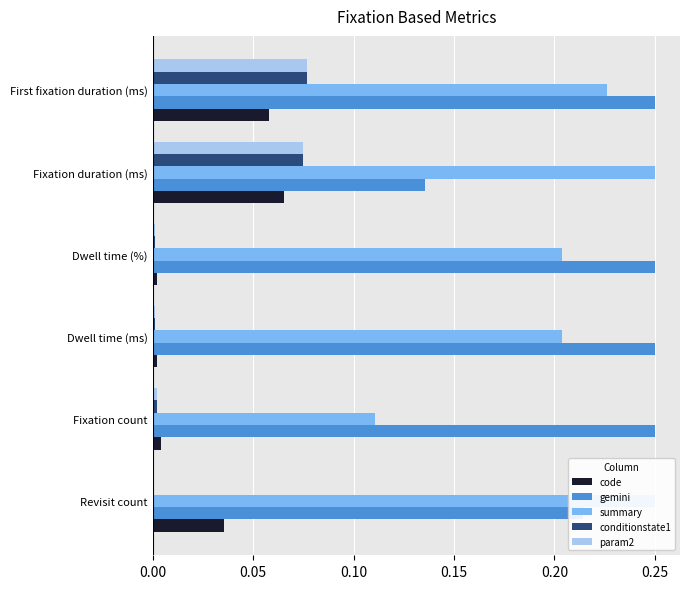

What is the sum of the summary values at Dwell time (%) and Revisit count?

0.5